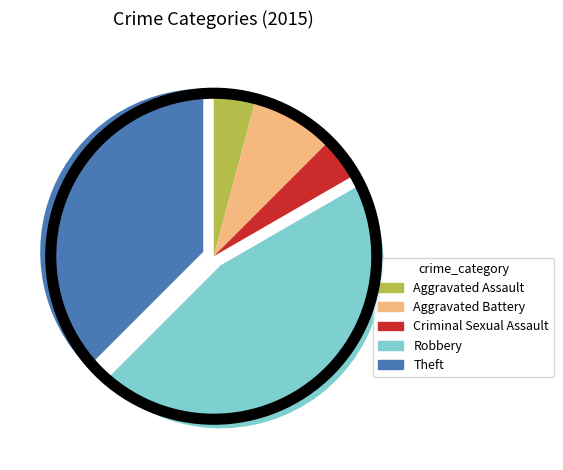

Which category has the biggest portion of the pie?

Robbery